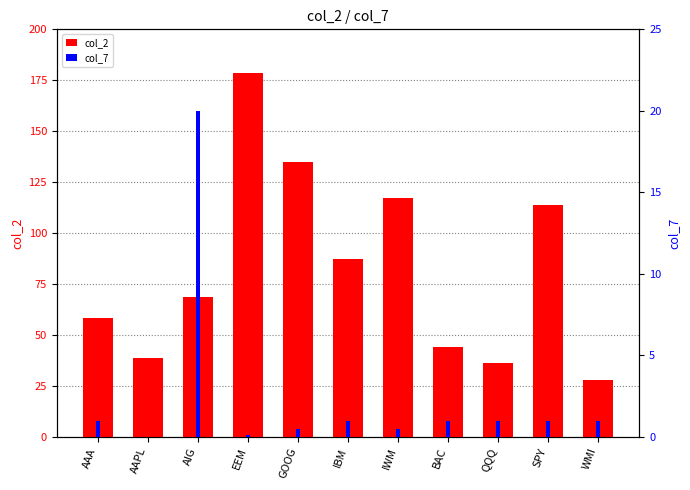

What is the spread (max minus min) of values at IBM?

86.1